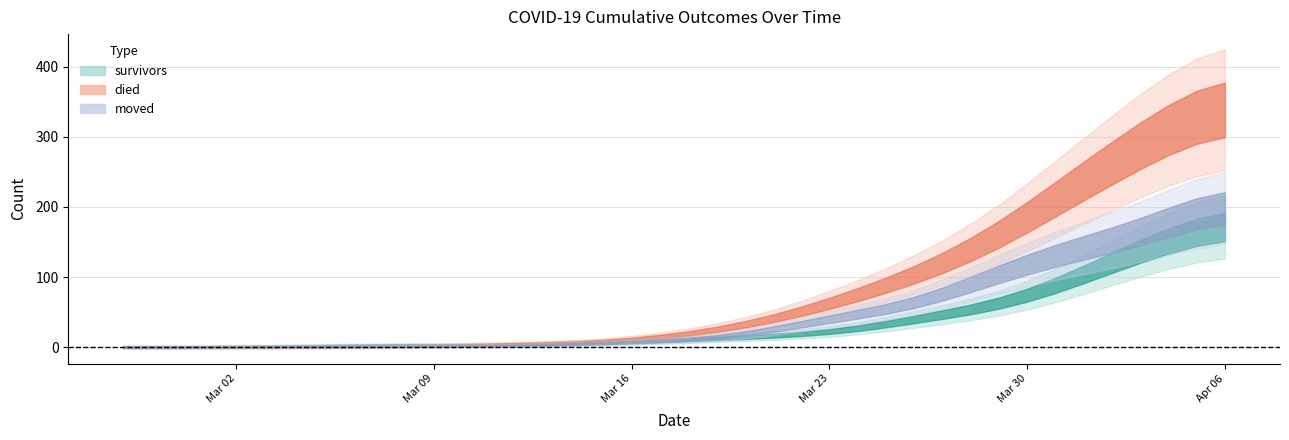

Which category has the lowest value in the moved series?

2020-02-27